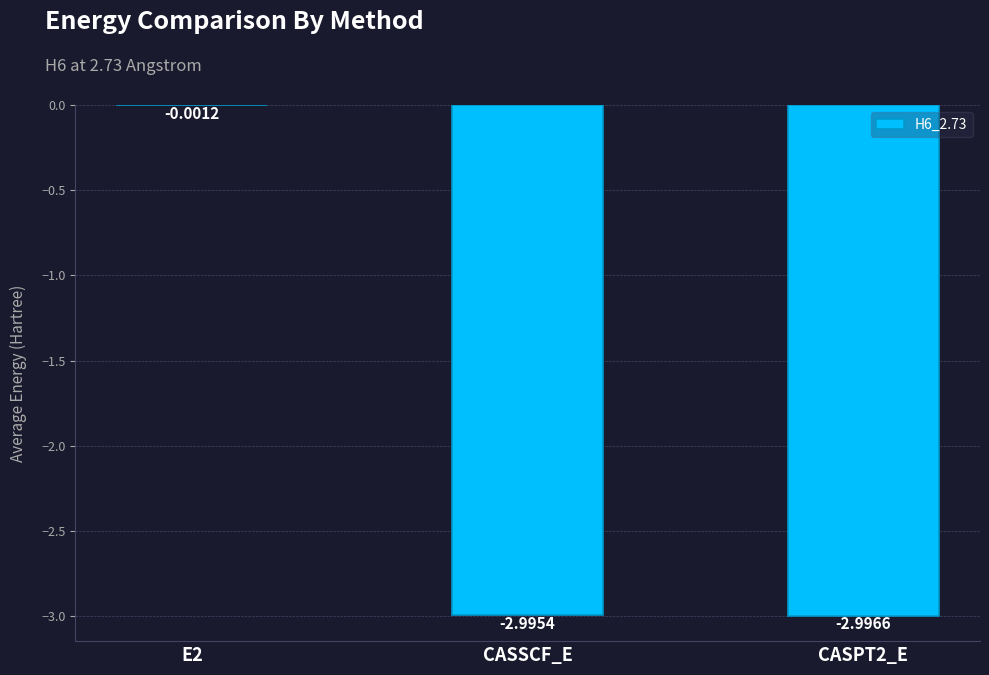

True or false: the data shows -3.0 at CASSCF_E.

True